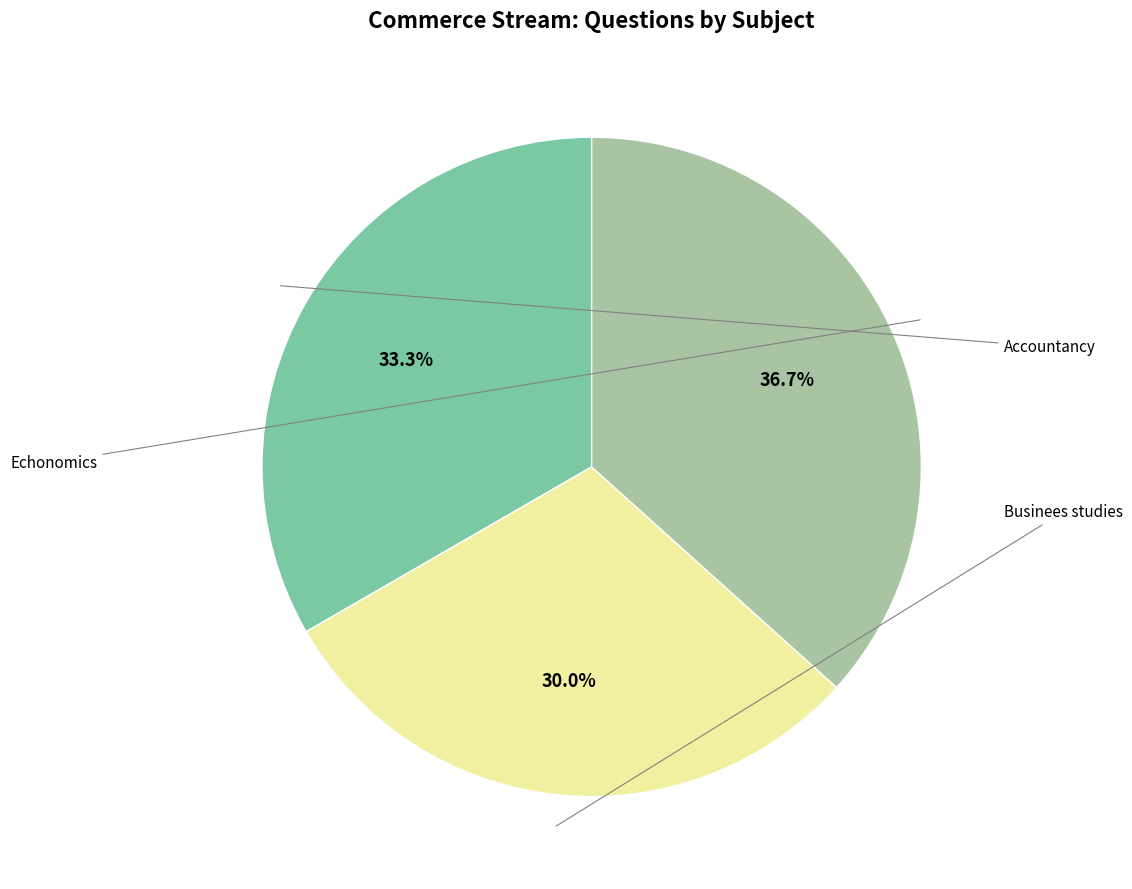

Is there a majority slice in this chart?

No